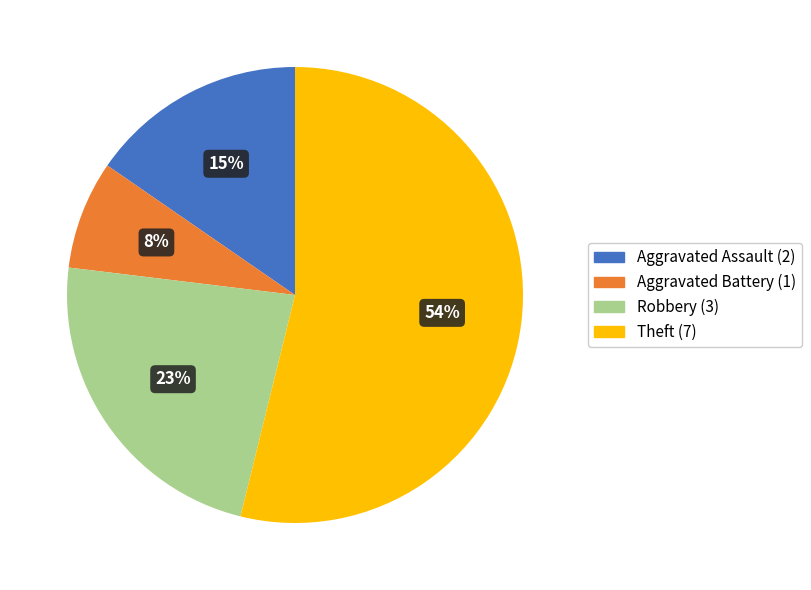

What percentage is the Aggravated Assault slice, to the nearest percent?

15%